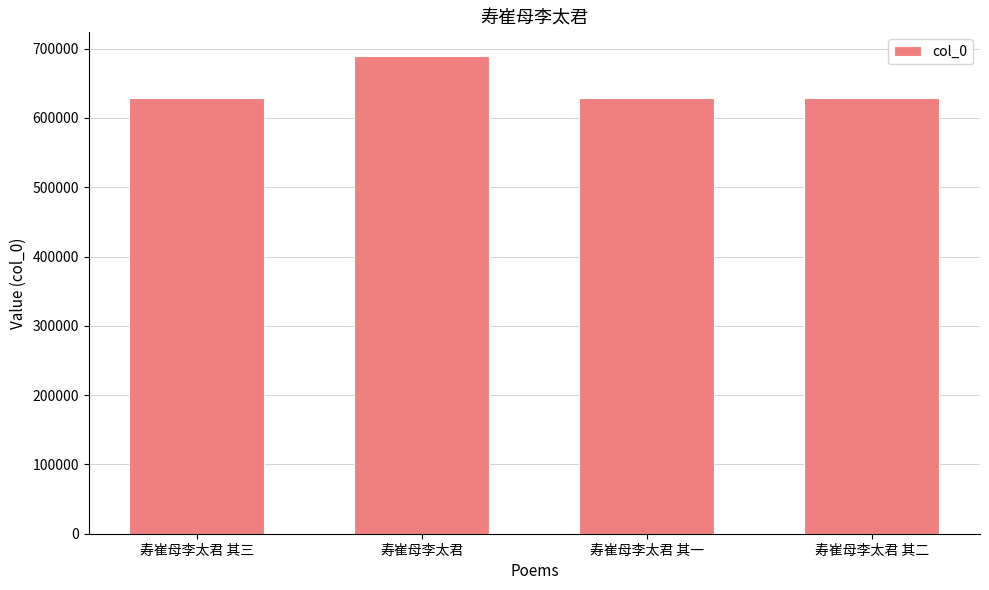

What is the change in value from 寿崔母李太君 to 寿崔母李太君 其一?

-60746